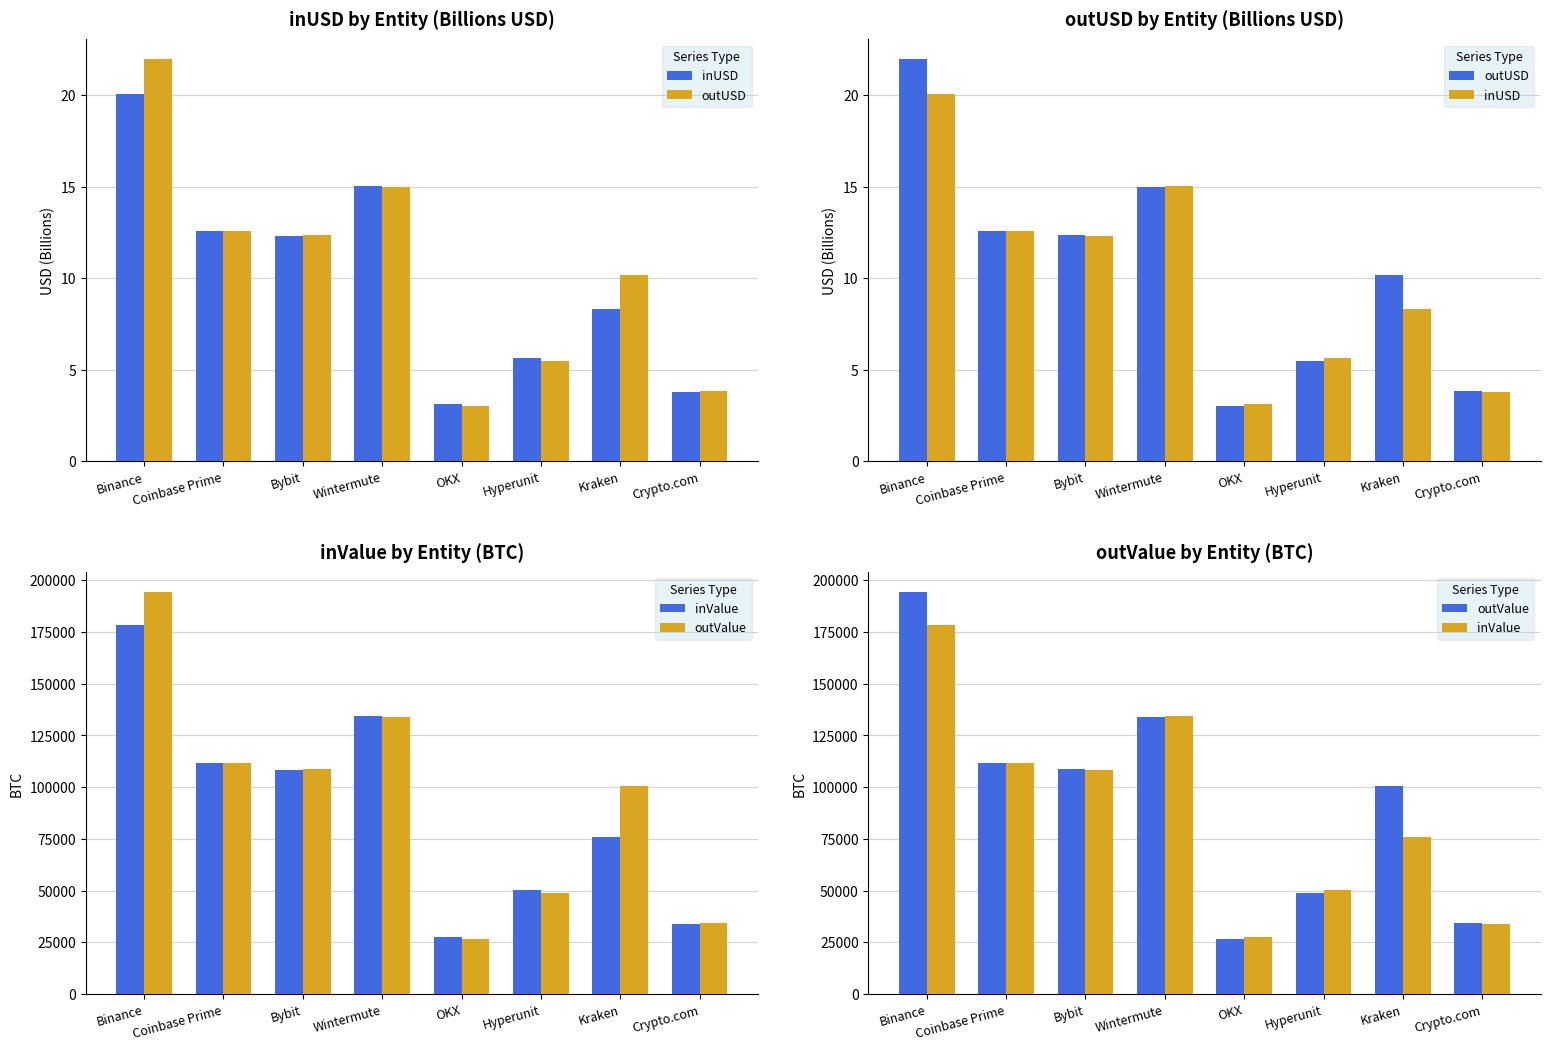

What is the difference between the inUSD values at Crypto.com and Coinbase Prime?

8.8